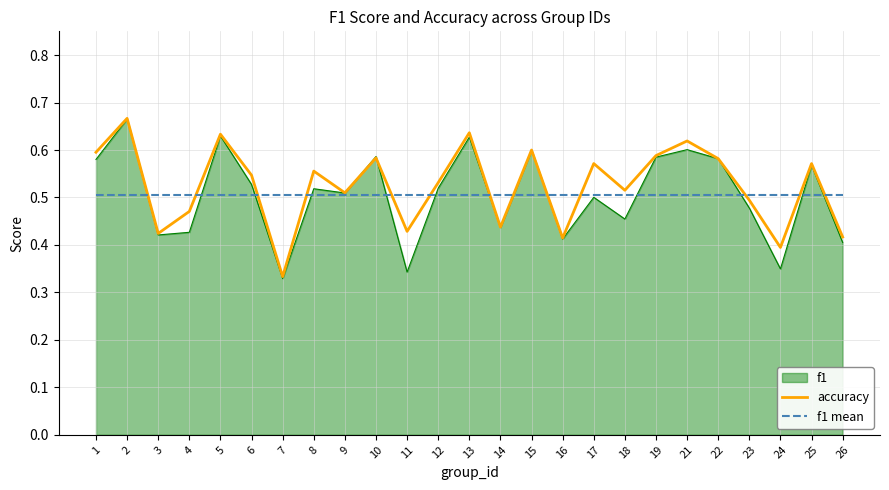

How many interior local peaks does the accuracy series have?

9